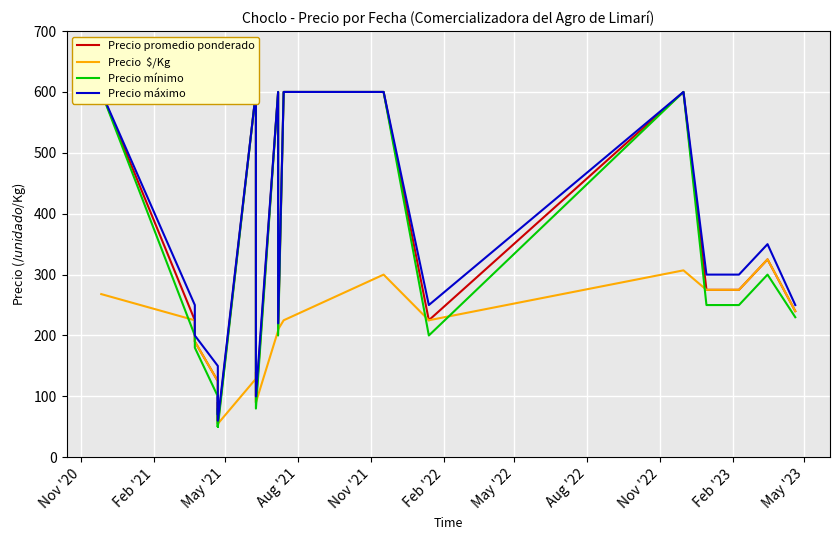

What is the maximum value shown in the chart?

600